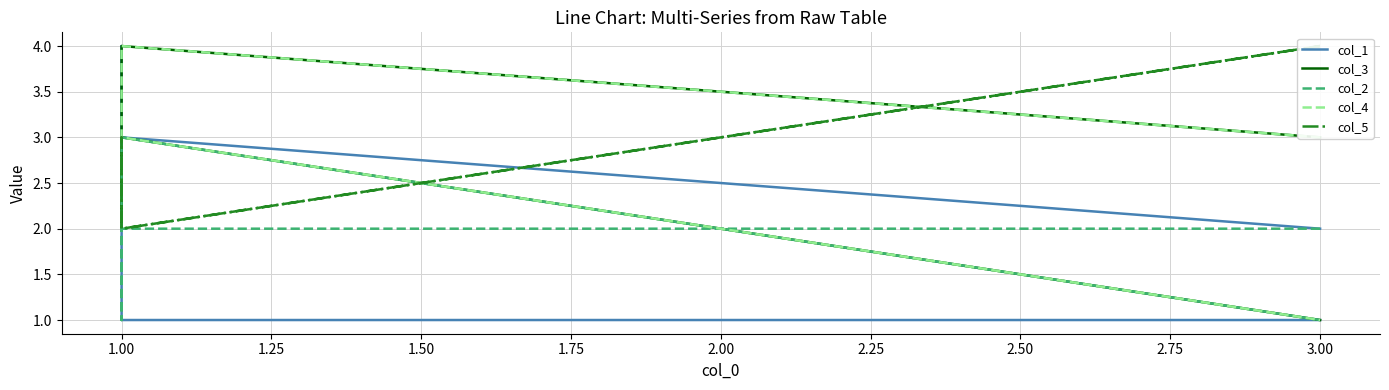

True or false: col_3 has more than 0 points higher than both neighbors.

True